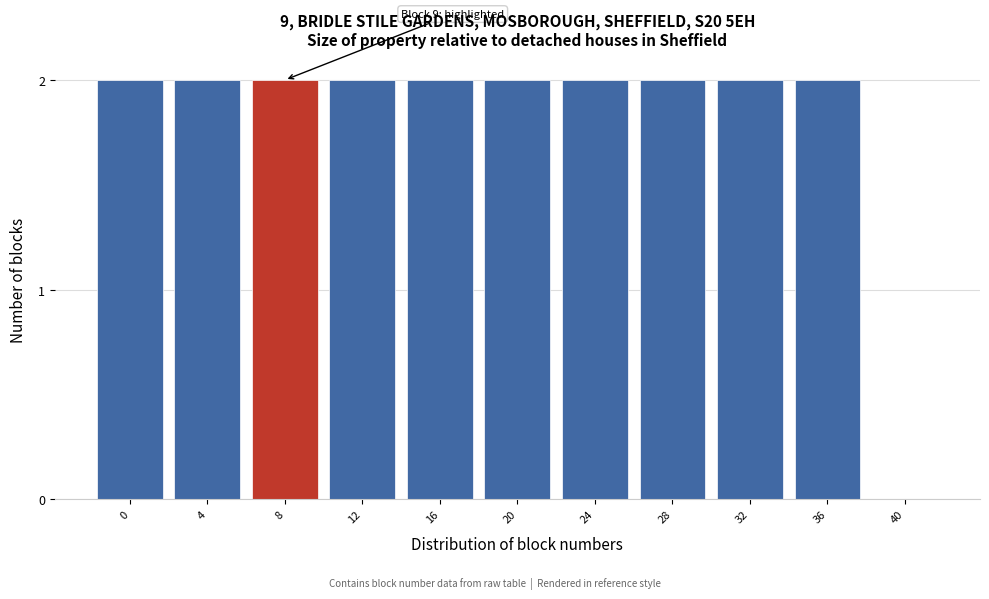

Reading left to right, transcribe all the data shown in this chart.

0=2	4=2	8=2	12=2	16=2	20=2	24=2	28=2	32=2	36=2	40=0